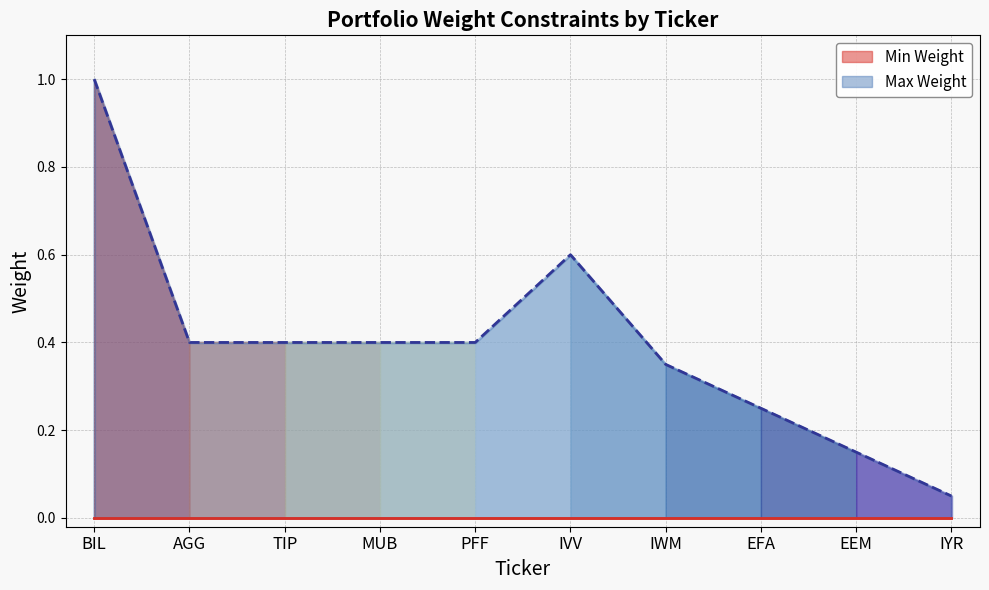

Where is the first local maximum?

IVV